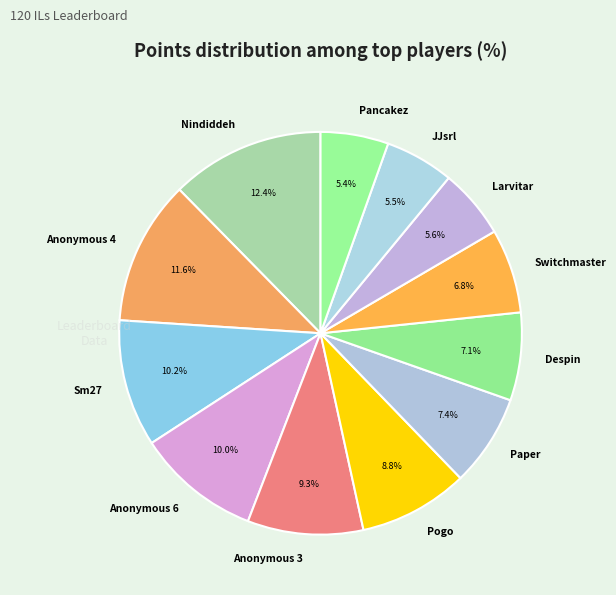

Approximately how many times larger is the value at Anonymous 6 compared to Despin?

1.4